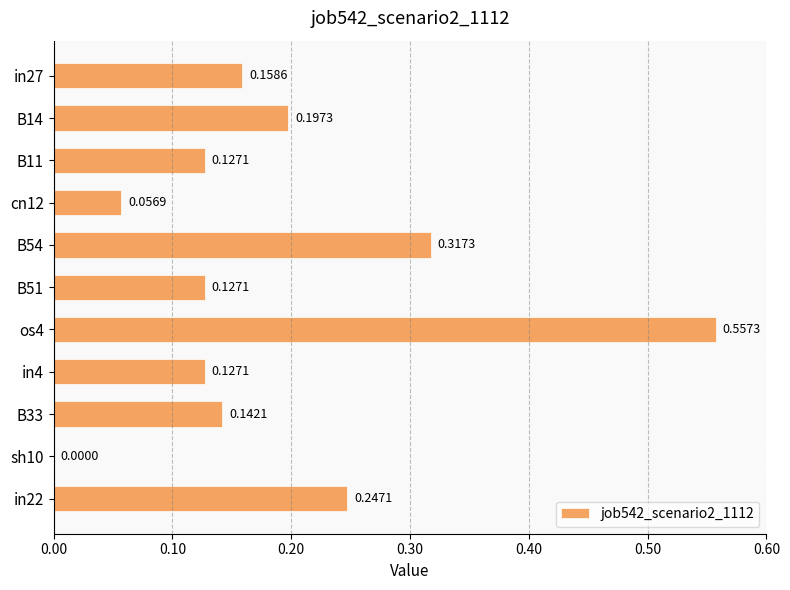

Which label corresponds to the largest value in the chart?

os4